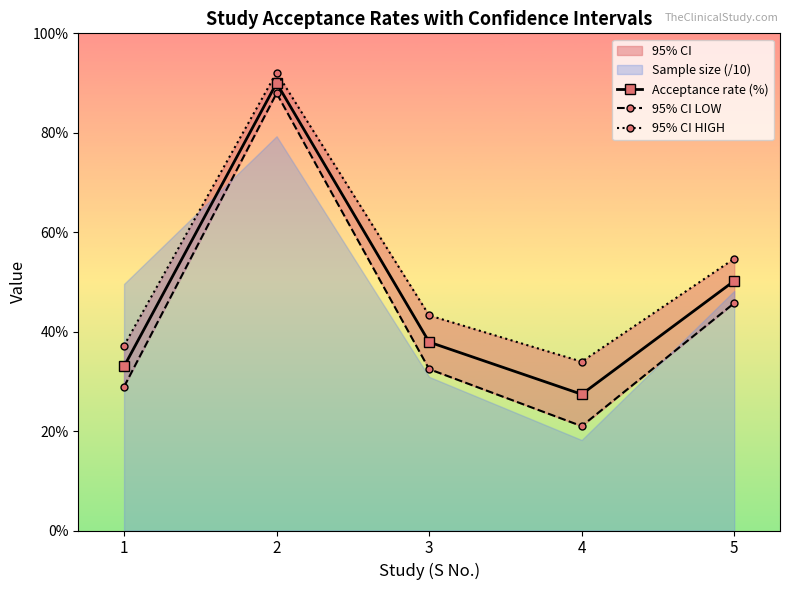

Reading left to right, what are all the values shown in this chart?

Acceptance rate (%): 33.0	90.0	37.9	27.4	50.2
95% CI LOW: 28.9	88.0	32.5	21.0	45.7
95% CI HIGH: 37.2	92.1	43.3	34.0	54.7